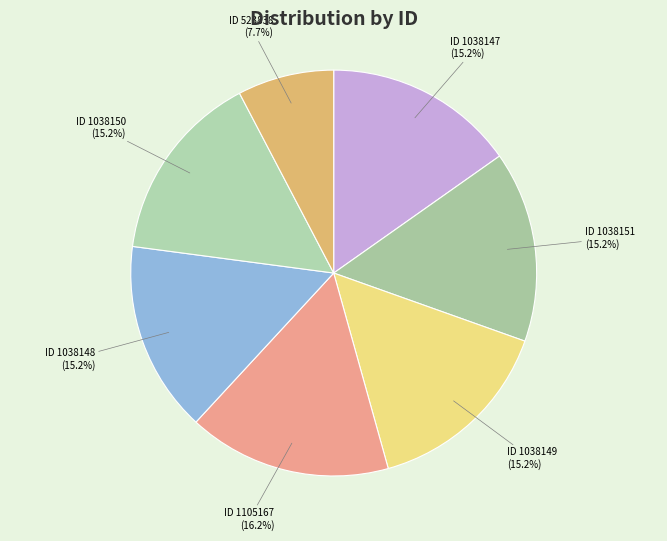

Does any single category account for the majority?

No